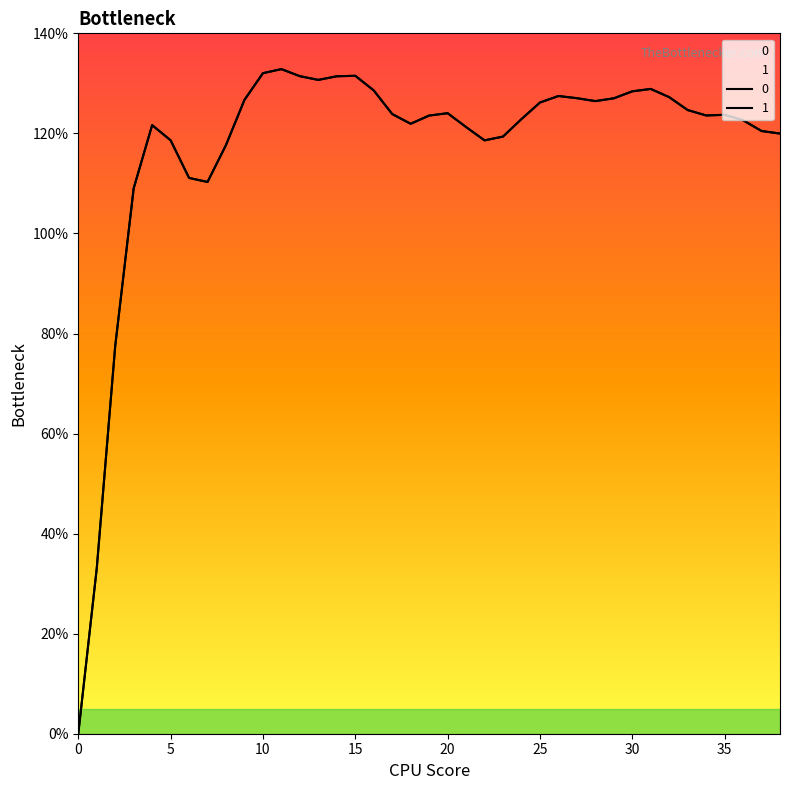

Which has a higher value, 3 or 28?

28